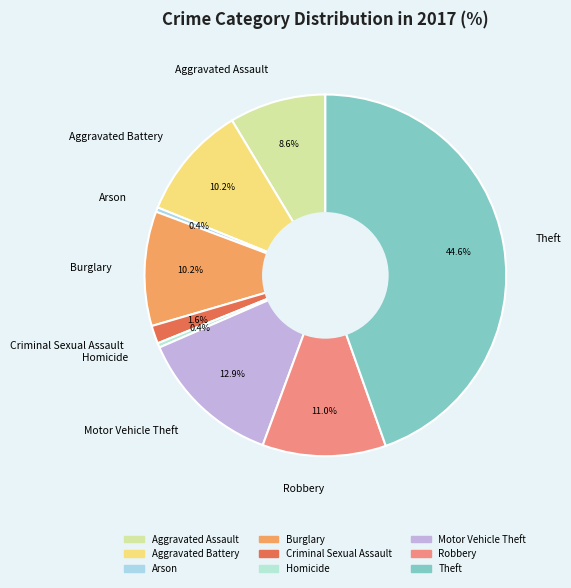

Which has a higher value, Burglary or Aggravated Assault?

Burglary